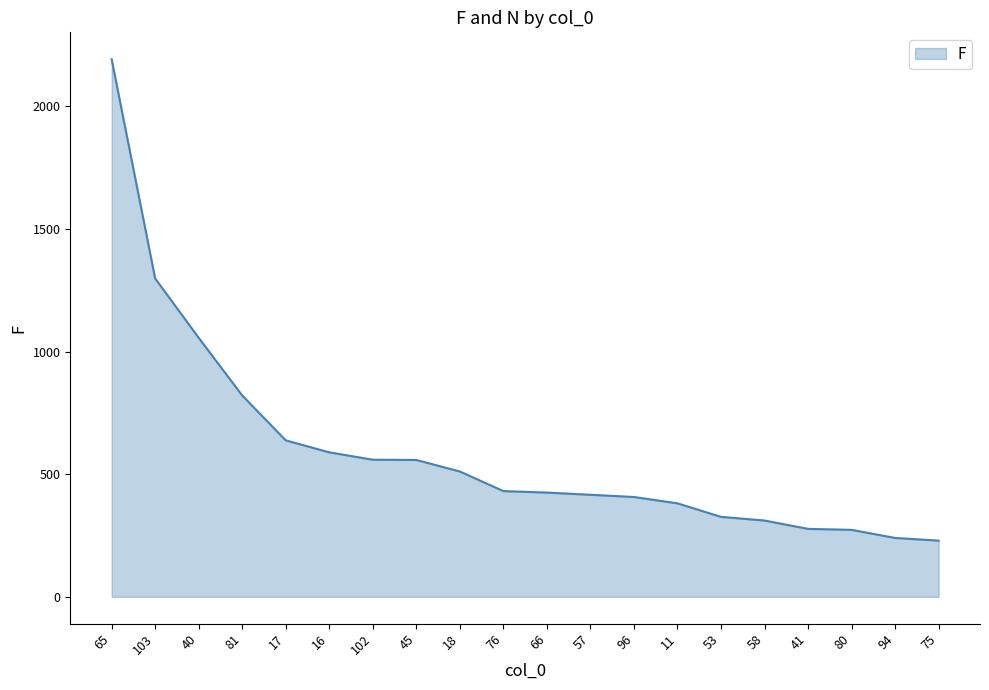

What is the minimum value shown in the chart?

229